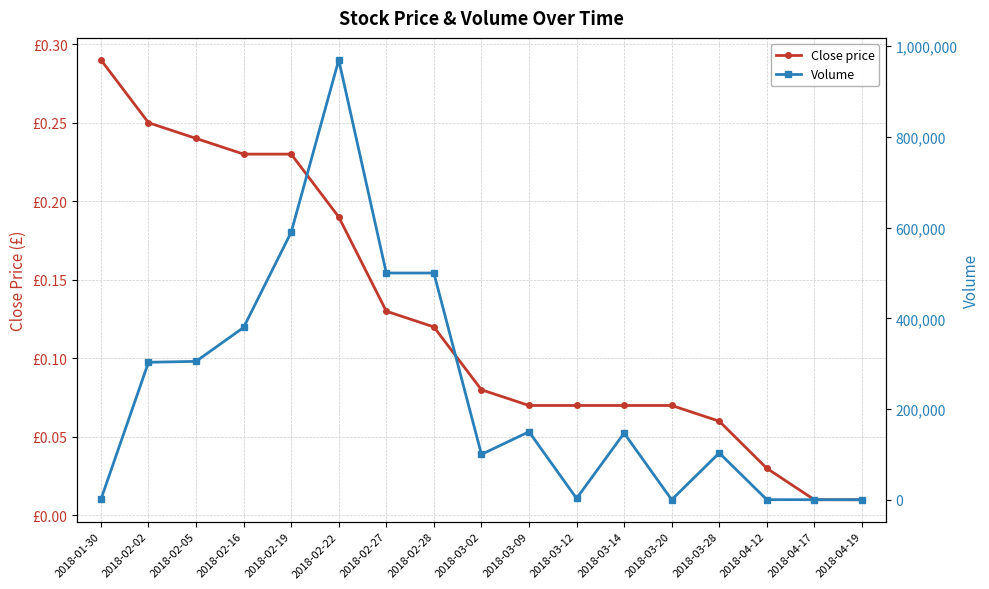

What is the difference between the maximum and minimum values in the Close price series?

0.3